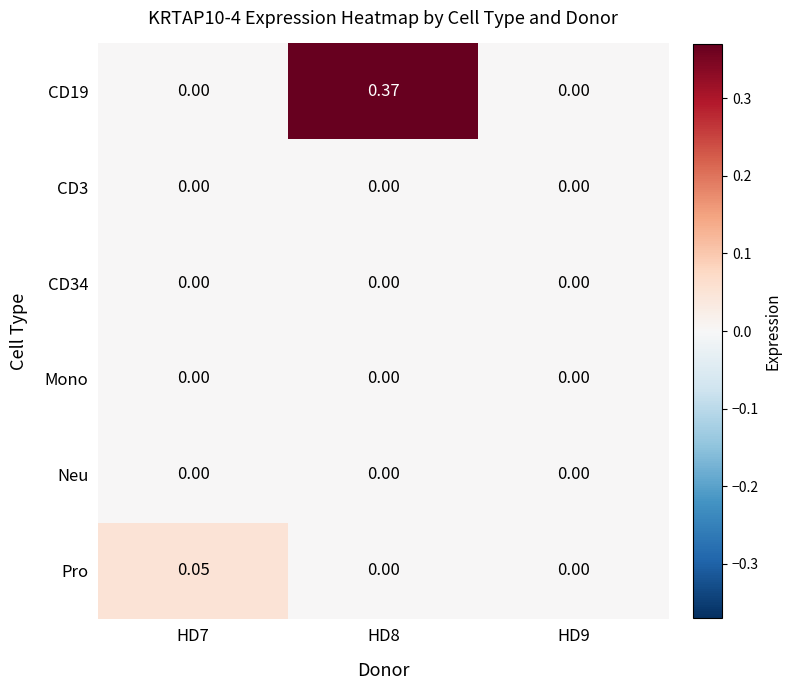

How many data points does each series have?

3